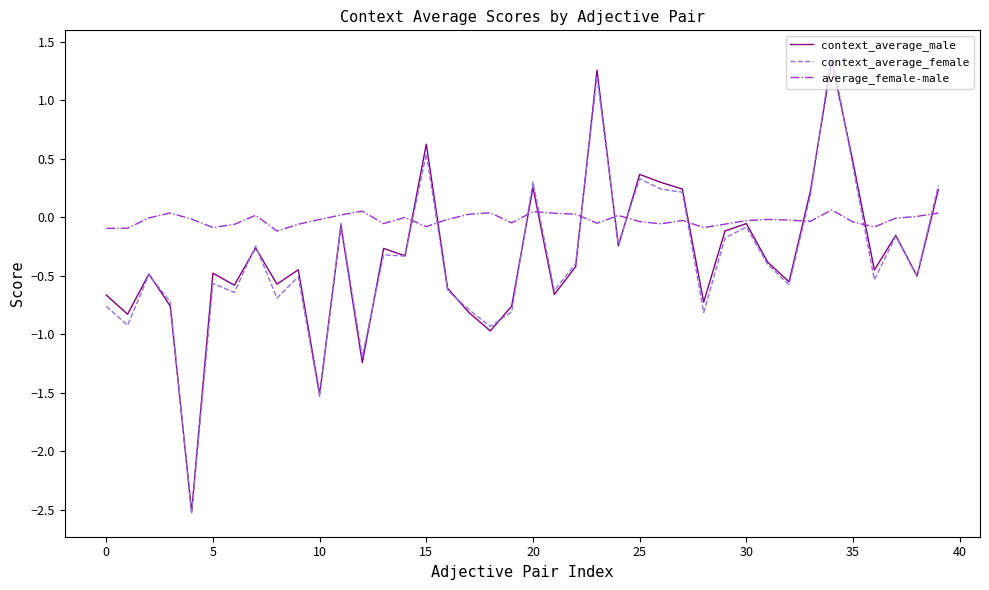

Rank the series by their maximum value, from lowest to highest.

average_female-male, context_average_male, context_average_female